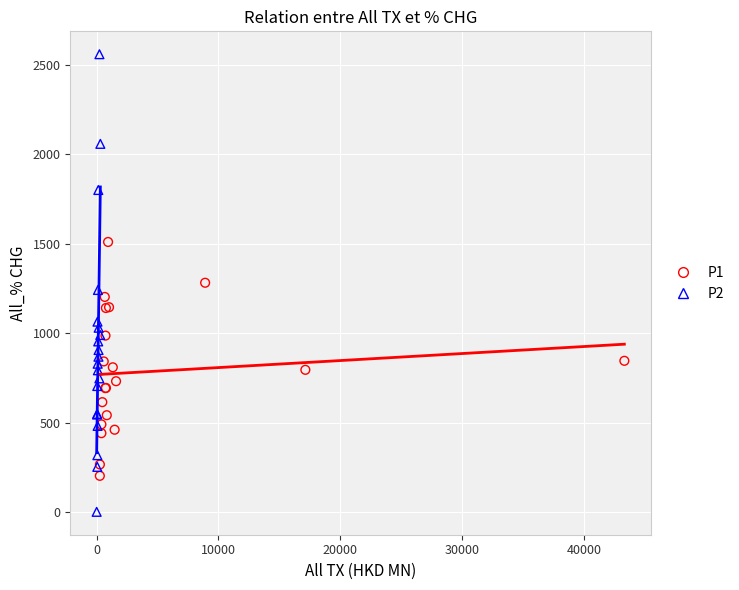

Which series reaches the minimum Y coordinate?

P2